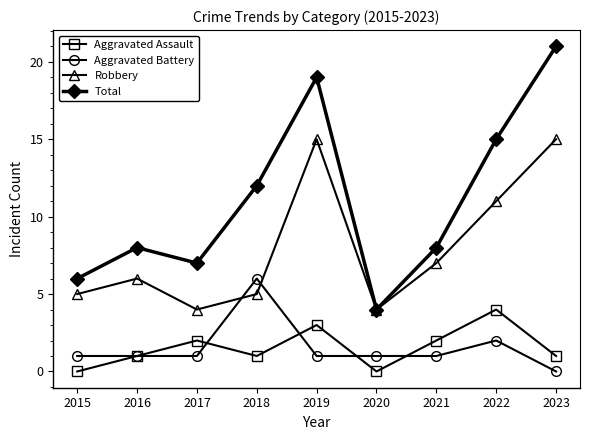

Between 2019 and 2020, which series saw the biggest shift?

Total